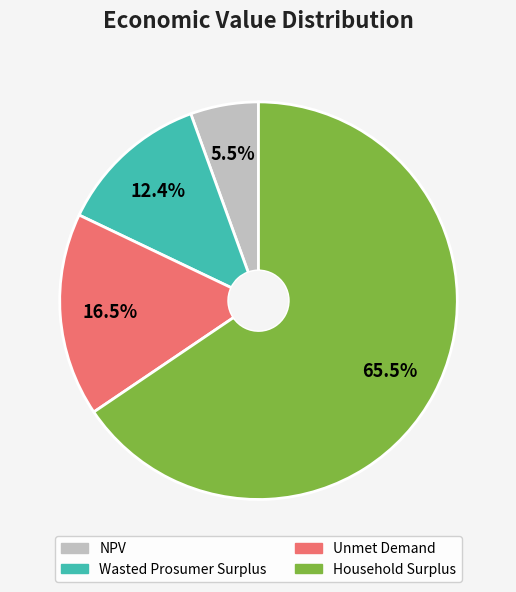

Is there any slice that represents more than half of the pie?

Yes